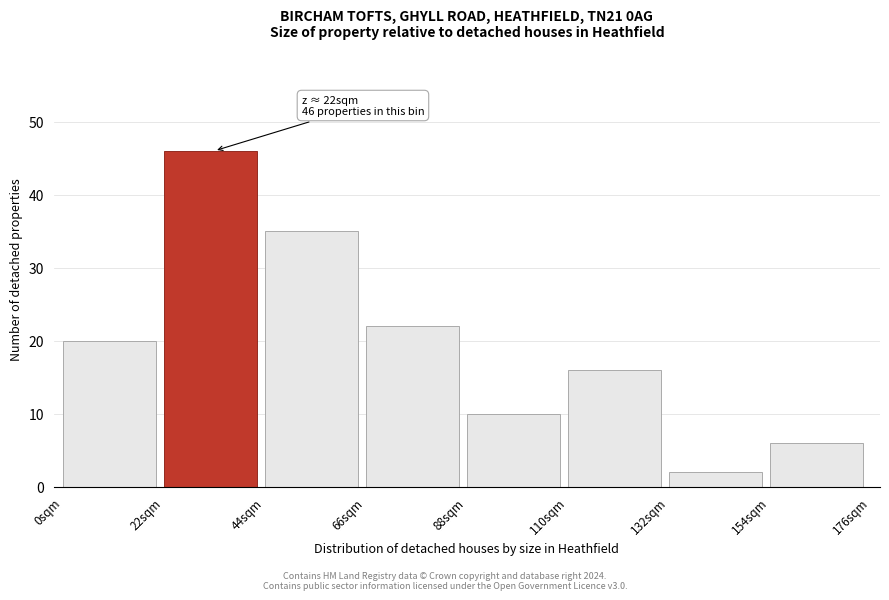

Which range on the x-axis has the tallest bar?

22 to 44